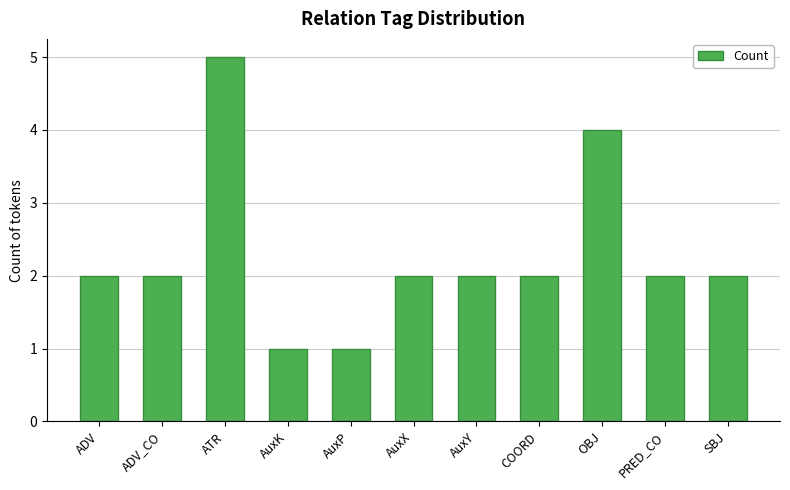

What is the value of the 4th bar from the left?

1